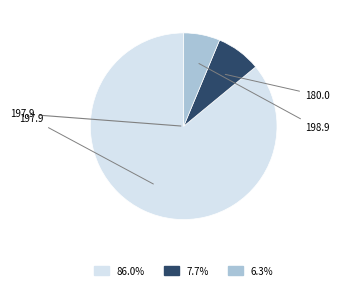

Is there a majority slice in this chart?

Yes